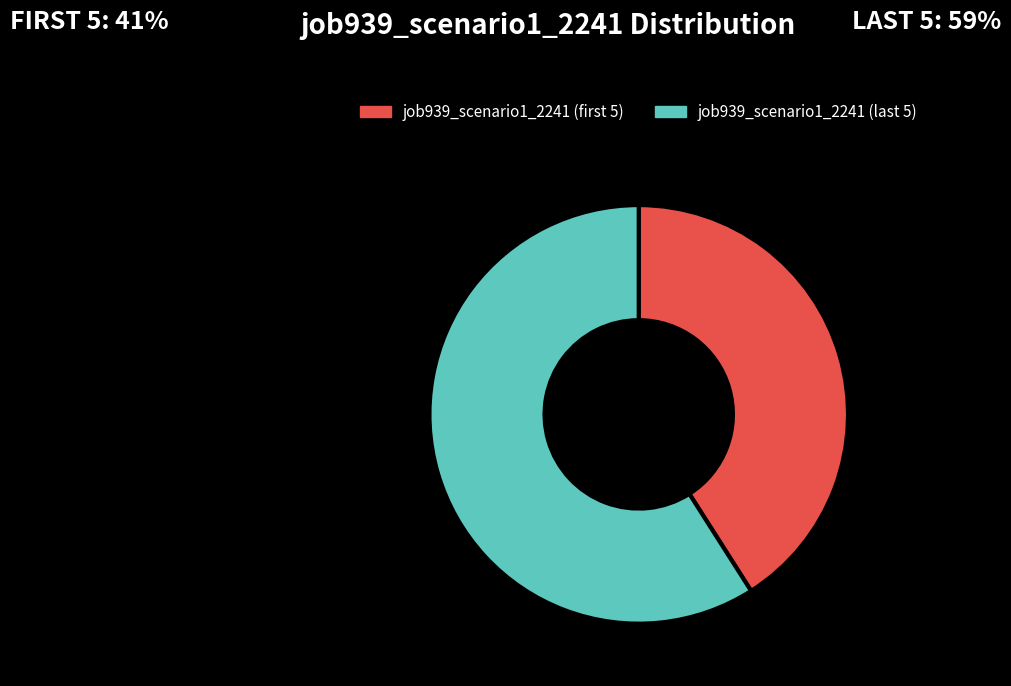

What is the smallest slice in the pie chart?

job939_scenario1_2241 (first 5)